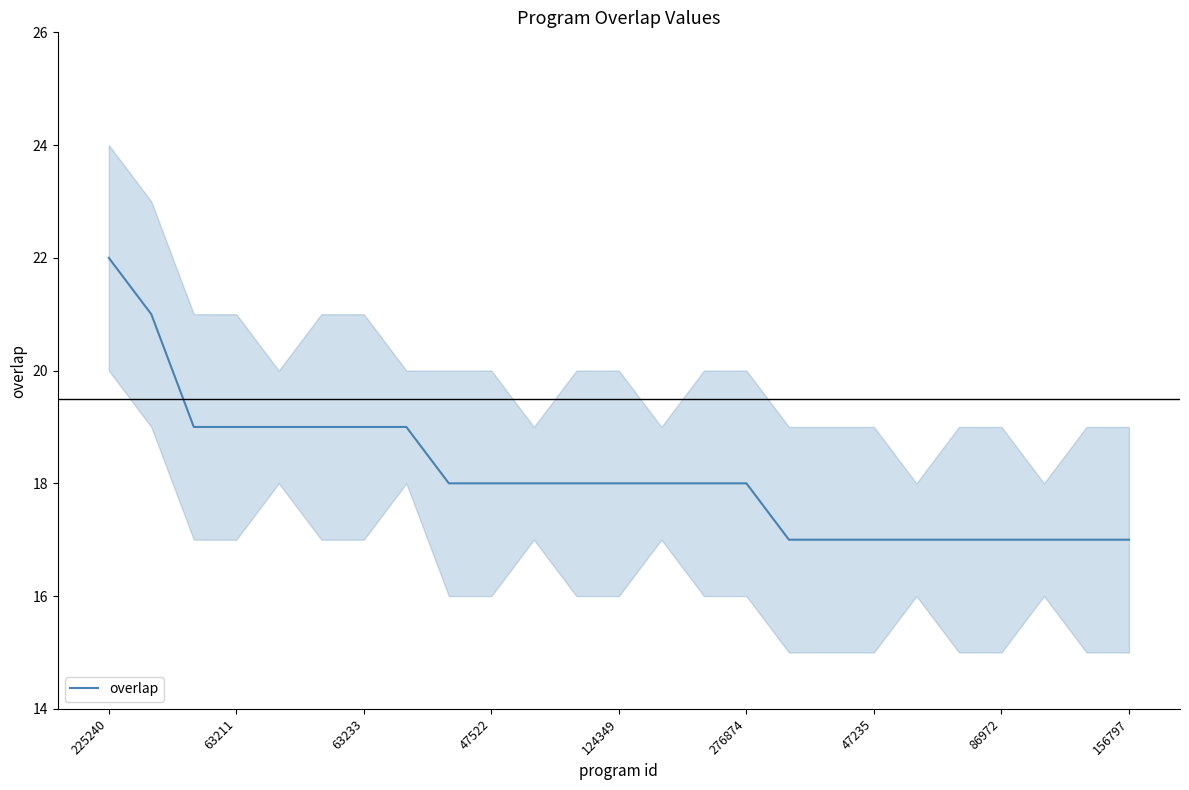

Is it true that overlap equals 28 at 156797?

False